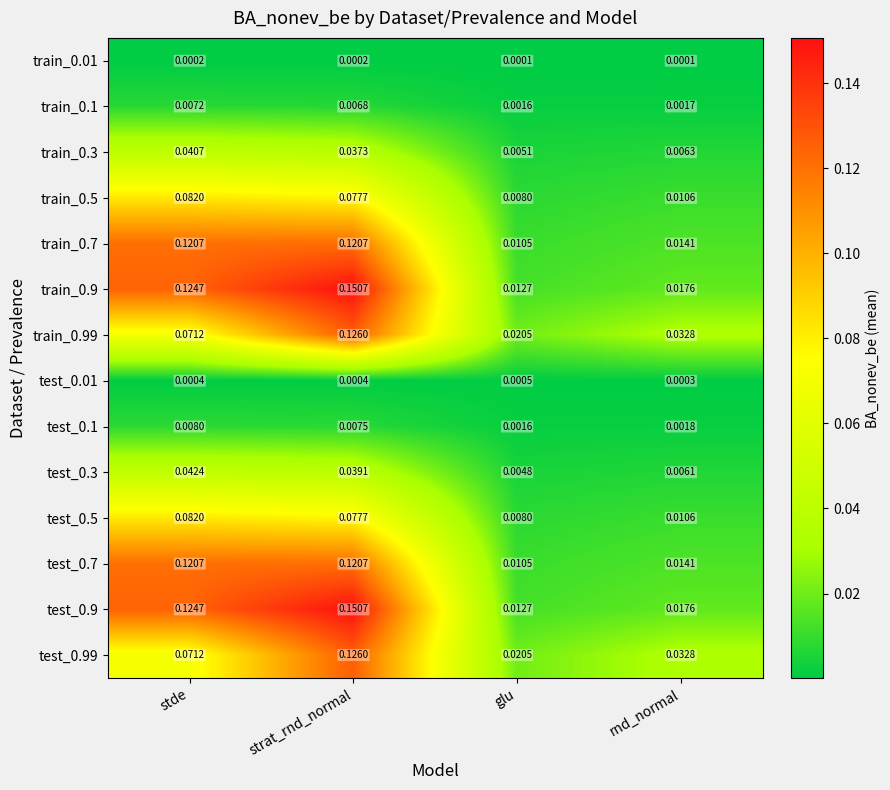

At which category does the chart reach its peak across all series?

strat_rnd_normal